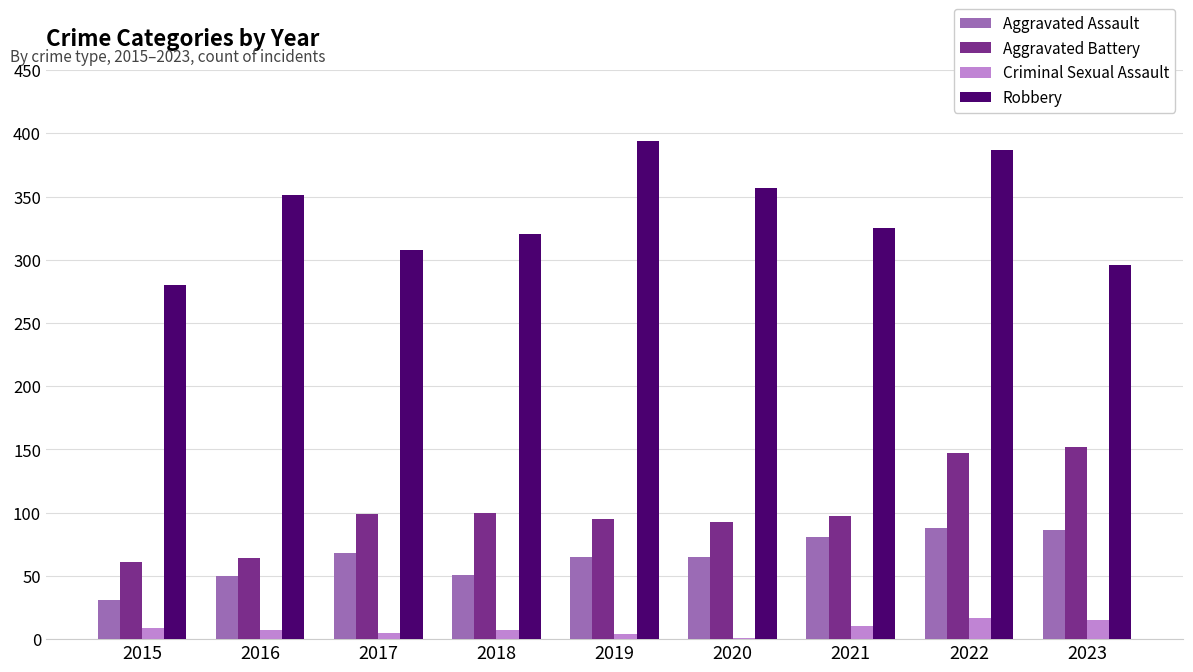

The Robbery series shows 438 at 2017. True or false?

False